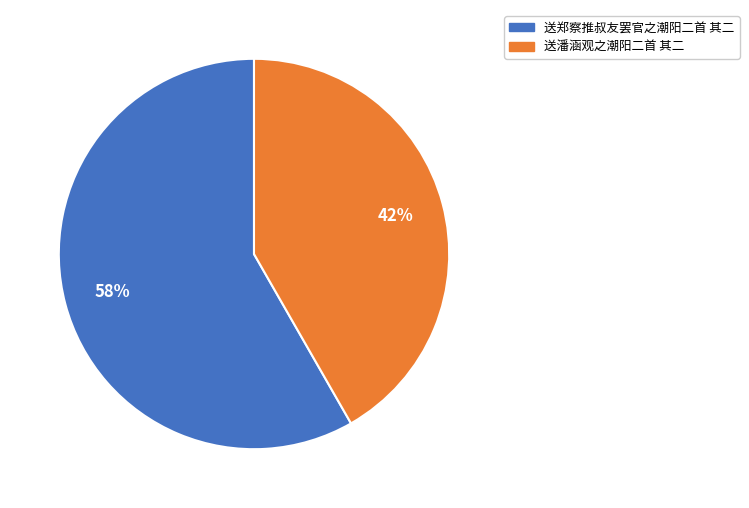

To the nearest percent, what portion does 送郑察推叔友罢官之潮阳二首 其二 represent?

58%